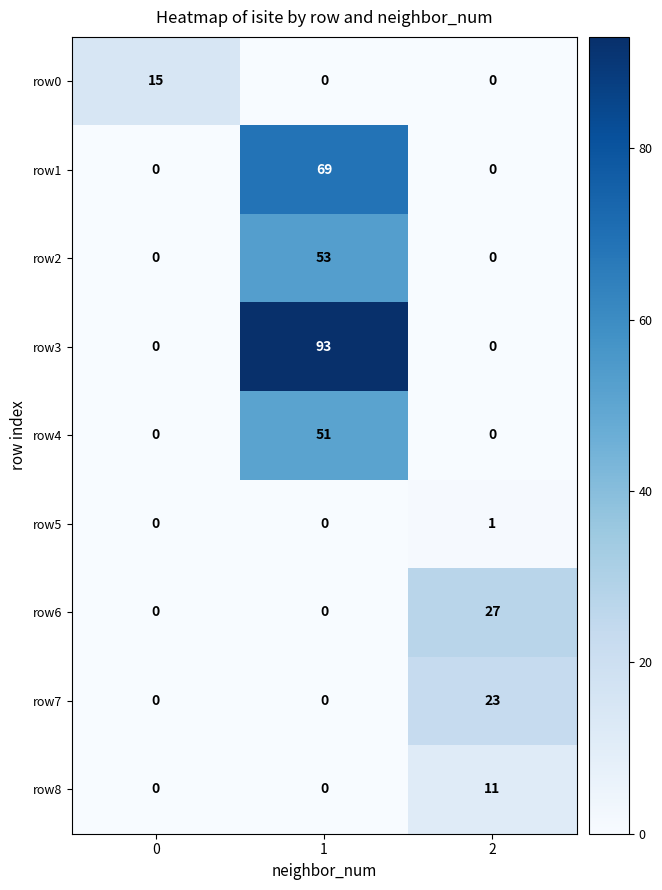

What is the greatest value displayed?

93